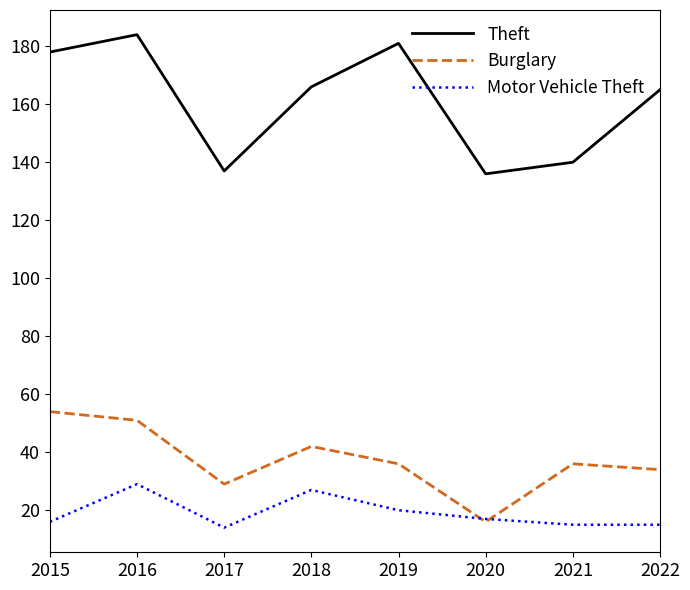

What is the difference between the second highest and second lowest values in the Theft series?

44